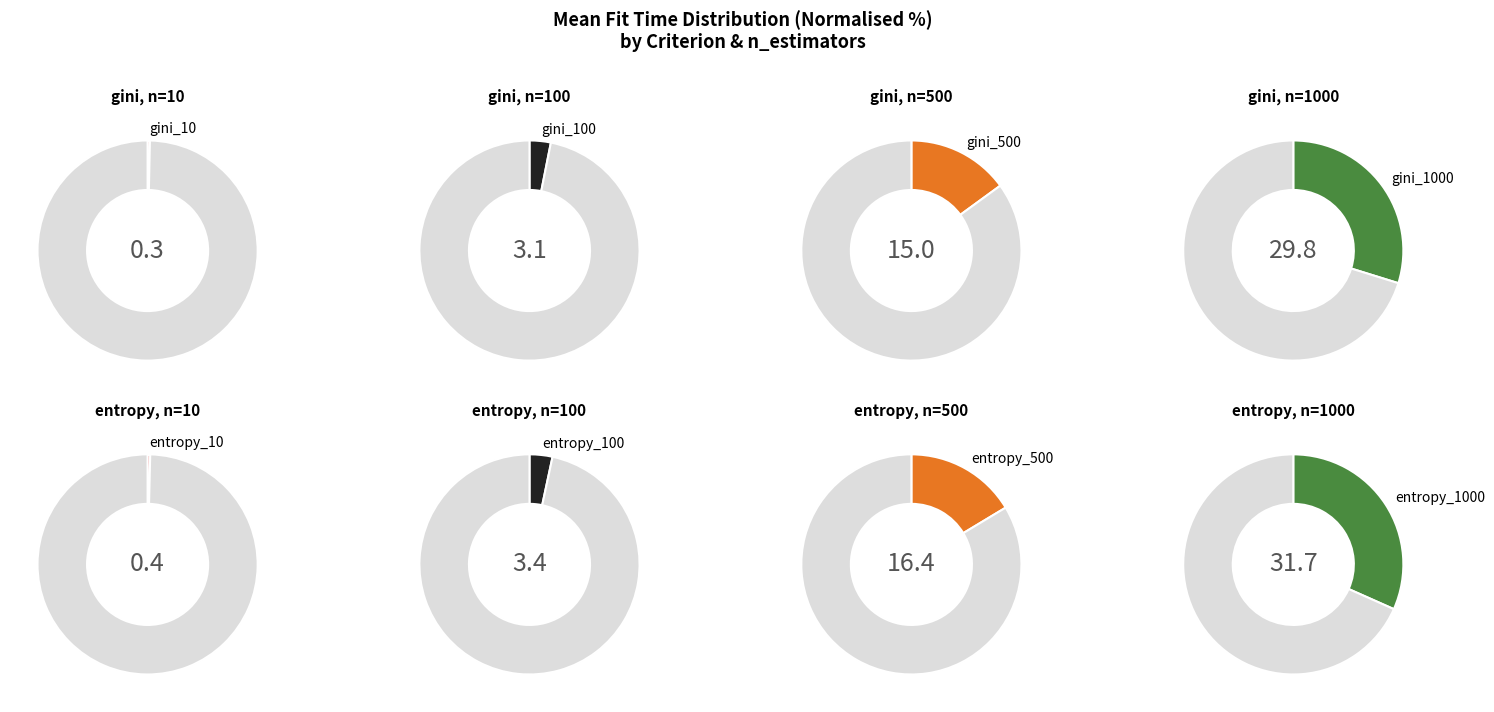

Rank the categories by value from lowest to highest.

gini_10, entropy_10, gini_100, entropy_100, gini_500, entropy_500, gini_1000, entropy_1000